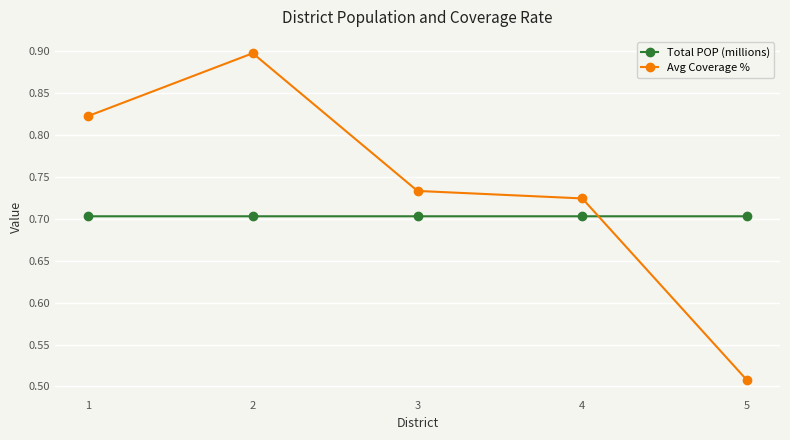

What is the difference between the highest and lowest values at 1?

0.1